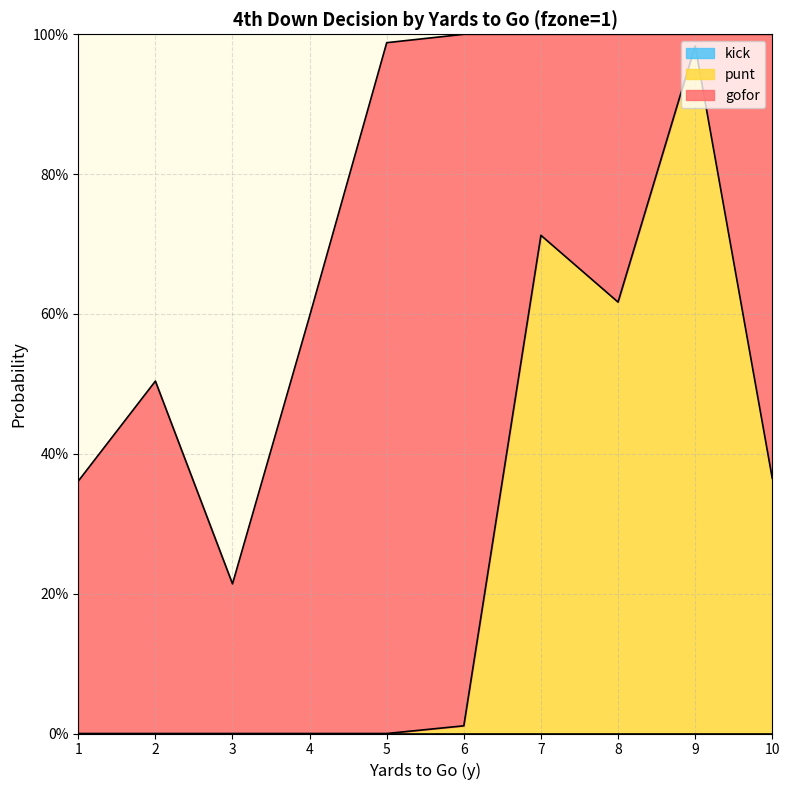

Reading left to right, transcribe all the data shown in this chart.

gofor: 1=0.4	2=0.5	3=0.2	4=0.6	5=1.0	6=1.0	7=0.3	8=0.4	9=0.0	10=0.6
punt: 1=0.0	2=0.0	3=0.0	4=0.0	5=0.0	6=0.0	7=0.7	8=0.6	9=1.0	10=0.4
kick: 1=0.0	2=0.0	3=0.0	4=0.0	5=0.0	6=0.0	7=0.0	8=0.0	9=0.0	10=0.0